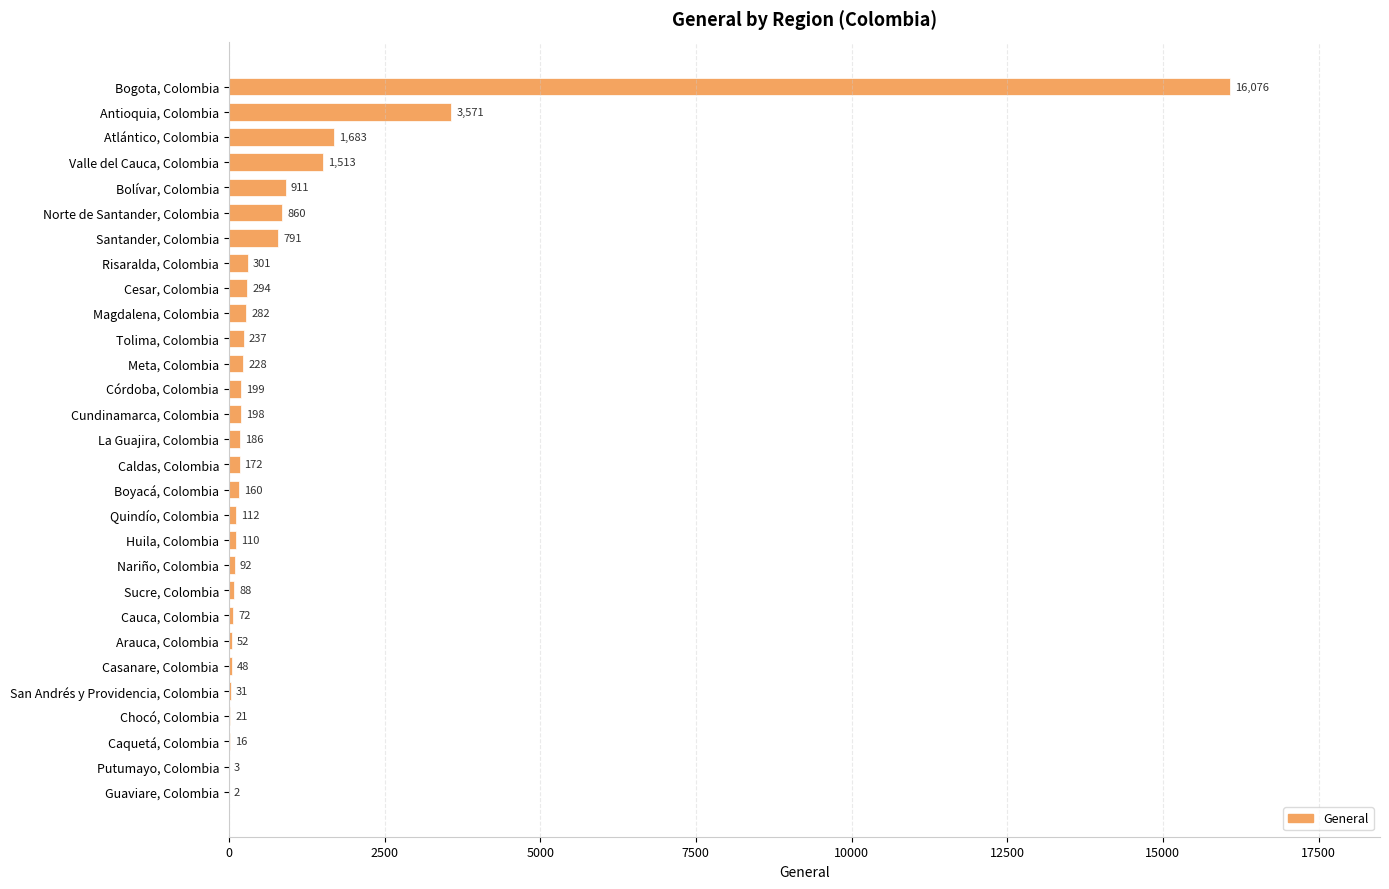

What is the greatest value displayed?

16076